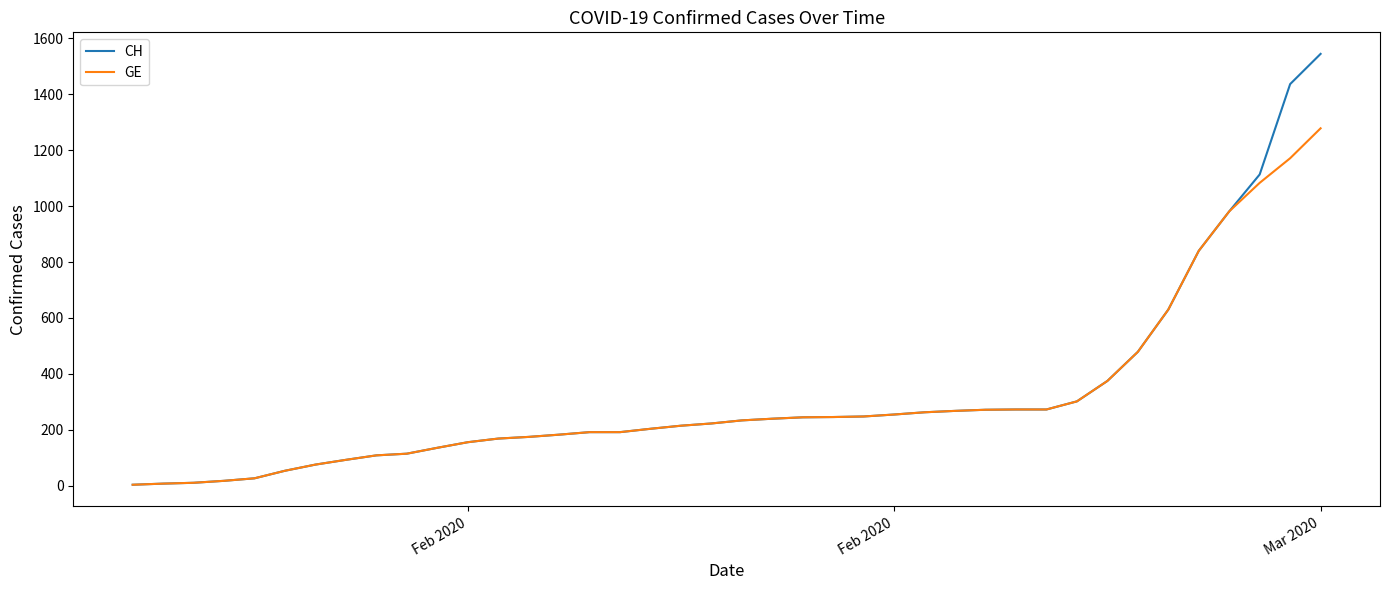

What is the greatest value displayed?

1544